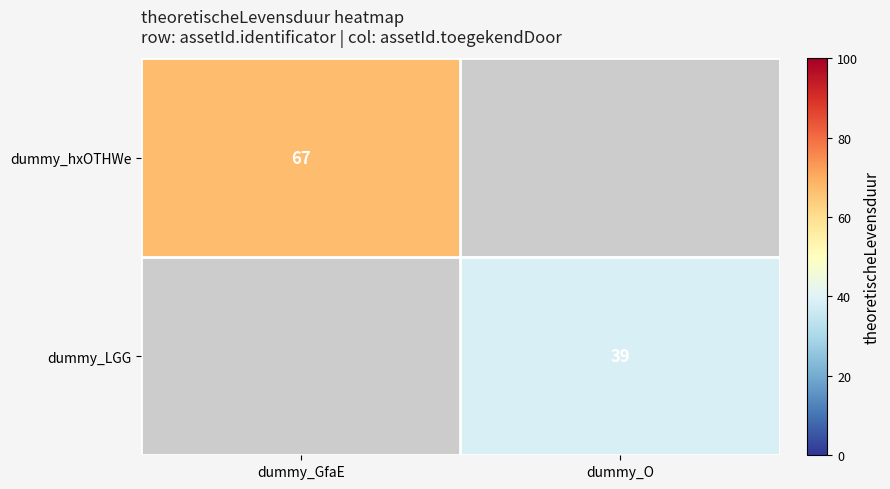

True or false: dummy_hxOTHWe has a value of 103 at dummy_GfaE.

False